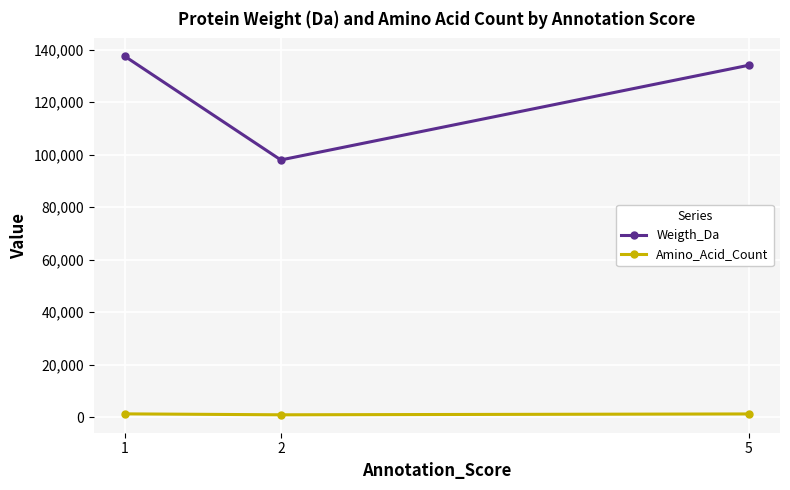

Which series has the largest total across all categories?

Weigth_Da